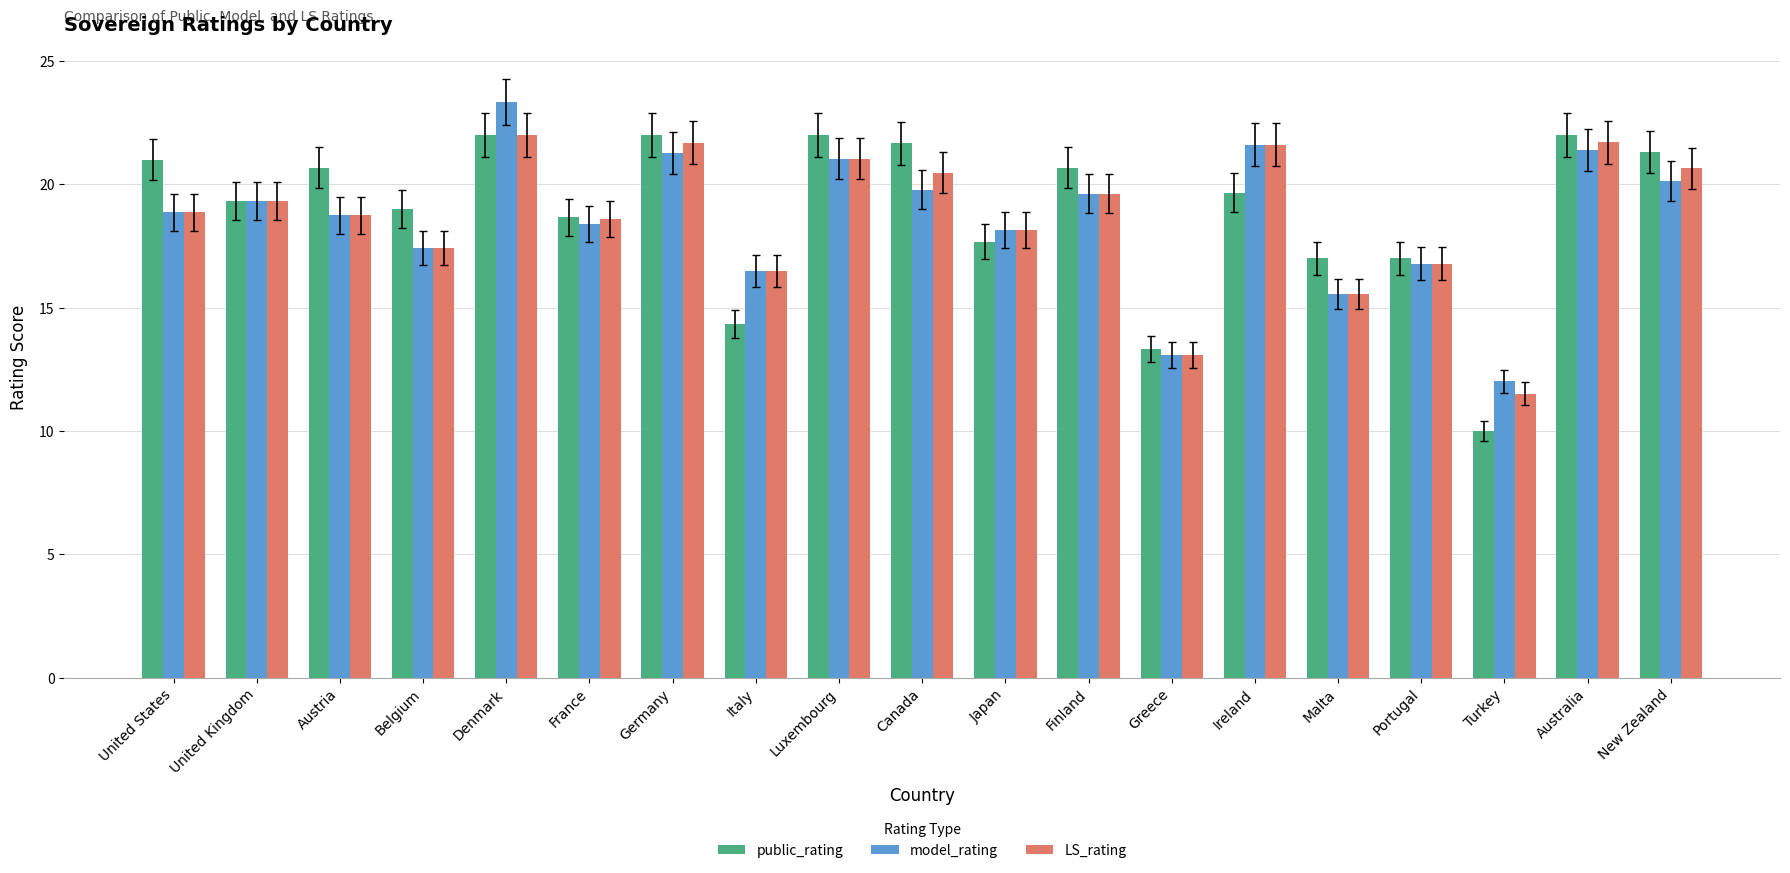

At Canada, list the series in order from largest to smallest.

public_rating, LS_rating, model_rating